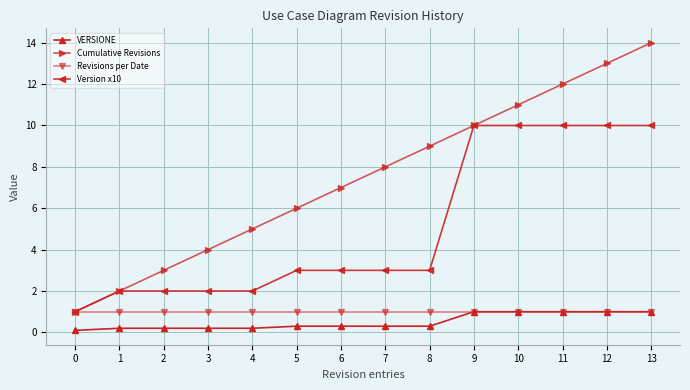

What is the difference between the highest and lowest values at 12?

12.0